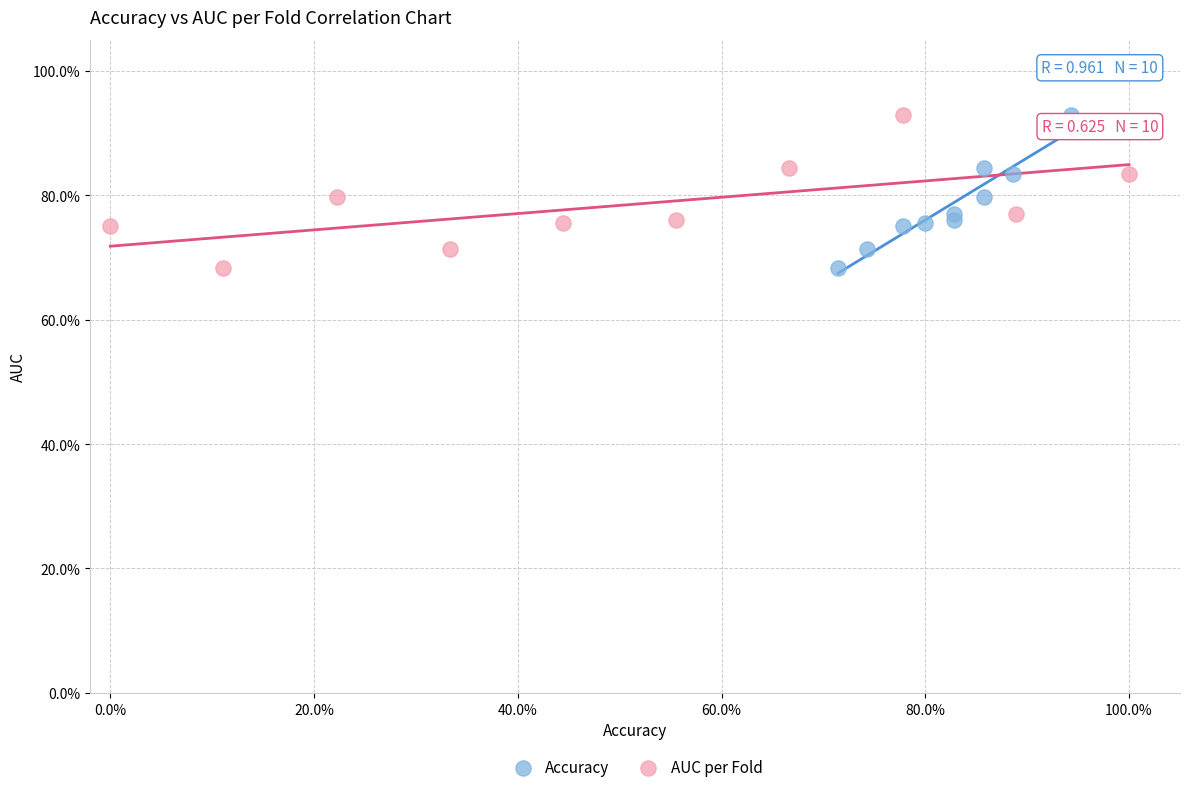

What are all the series names shown in the legend?

Accuracy, AUC per Fold